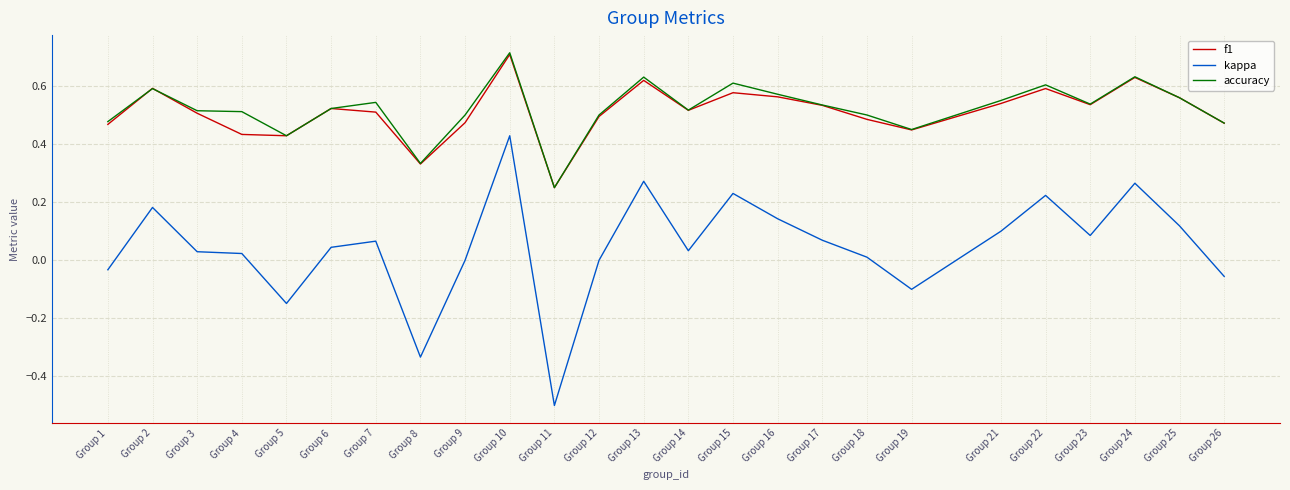

At which label does accuracy reach its peak?

Group 10